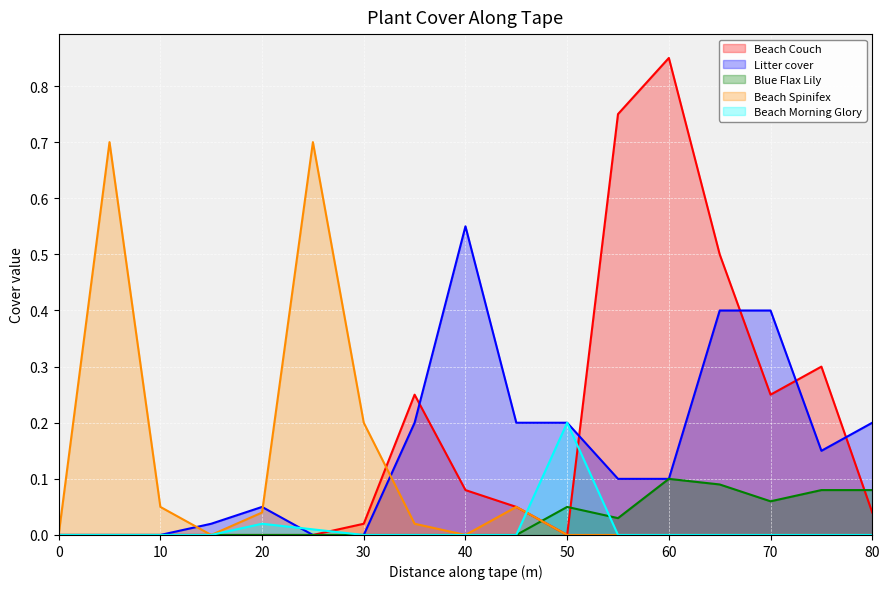

What is the average value of the Litter cover series?

0.2